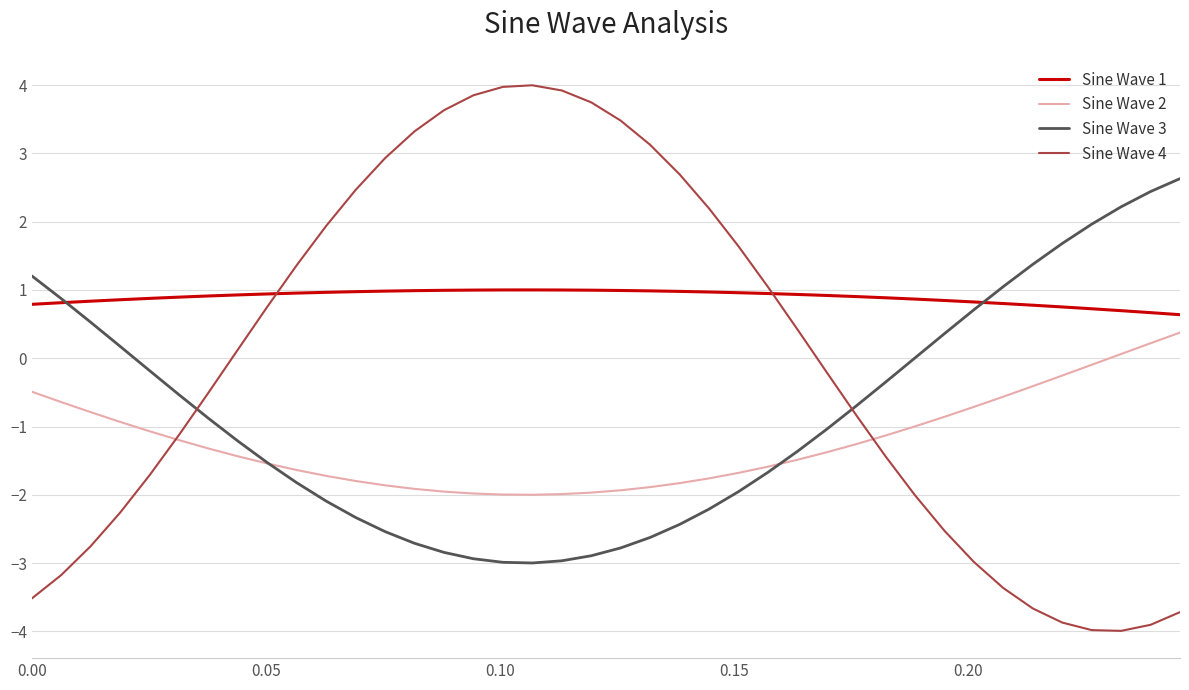

True or false: Sine Wave 1 and Sine Wave 3 cross at least once.

True